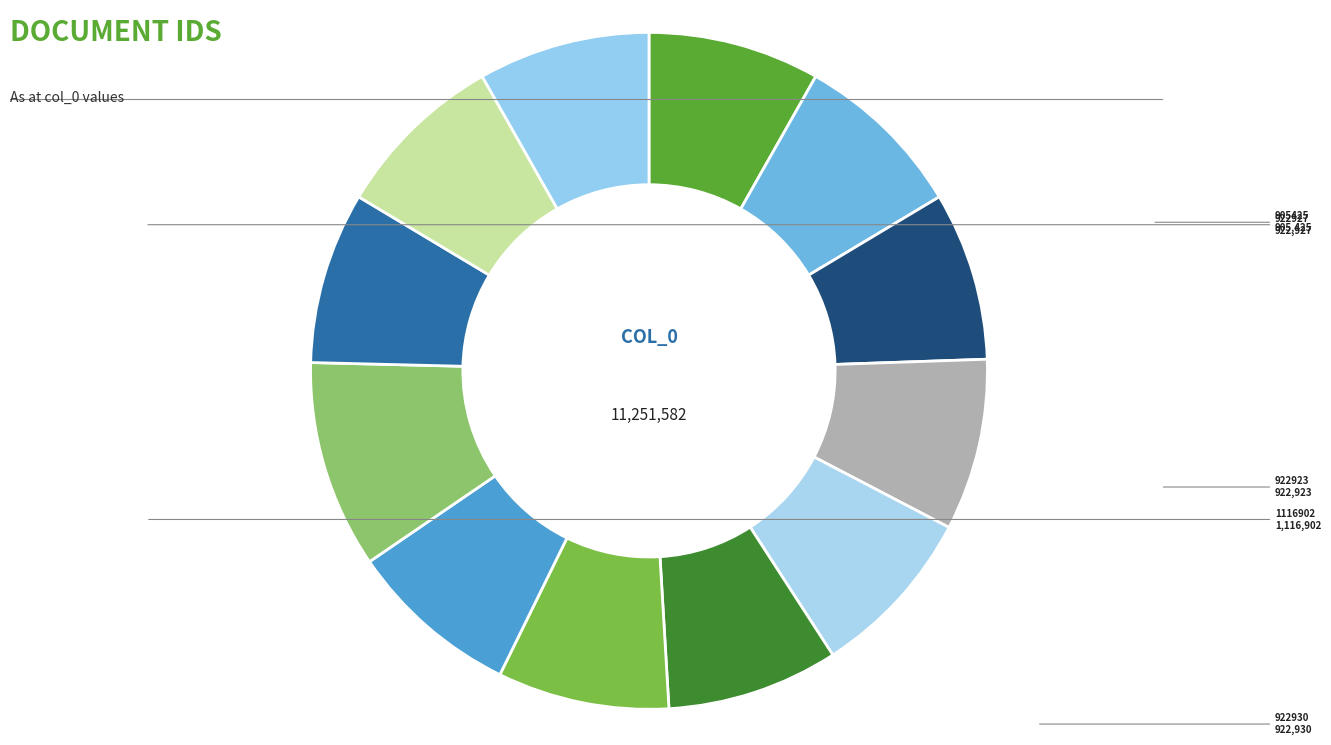

Count the number of slices in the pie.

12